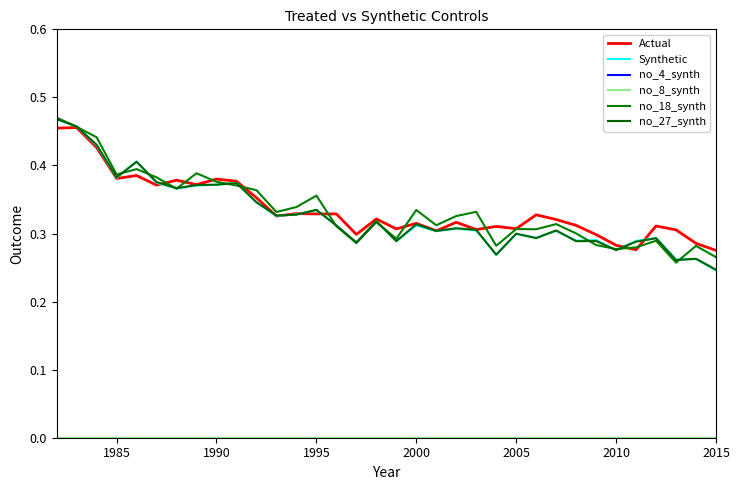

How many lines are shown in the chart?

6